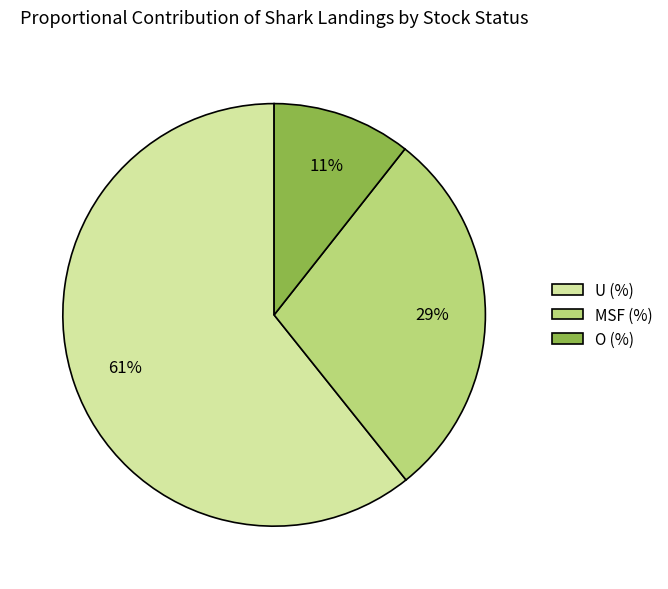

Which has a higher value, U (%) or O (%)?

U (%)